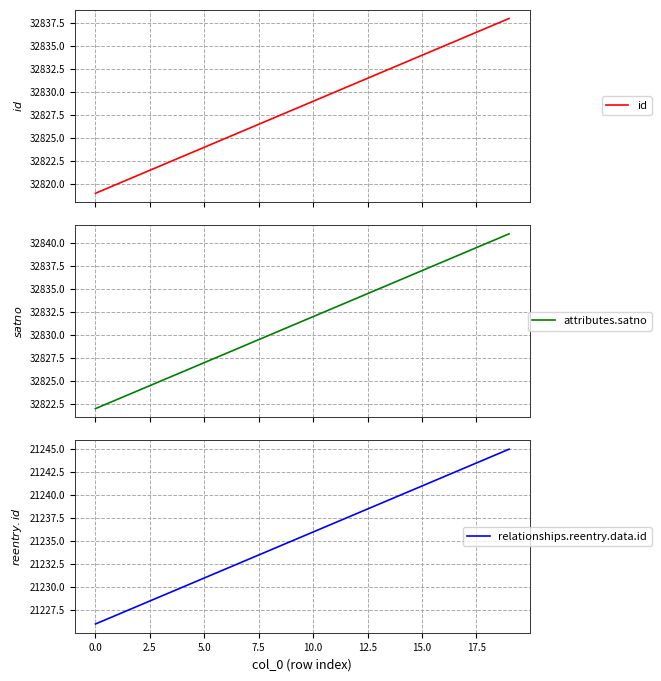

What is the difference between the relationships.reentry.data.id values at 12 and 15?

3